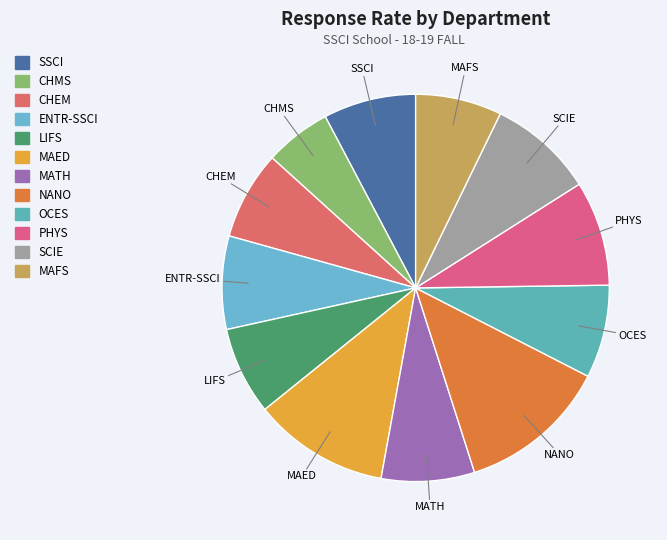

What is the smallest slice in the pie chart?

CHMS